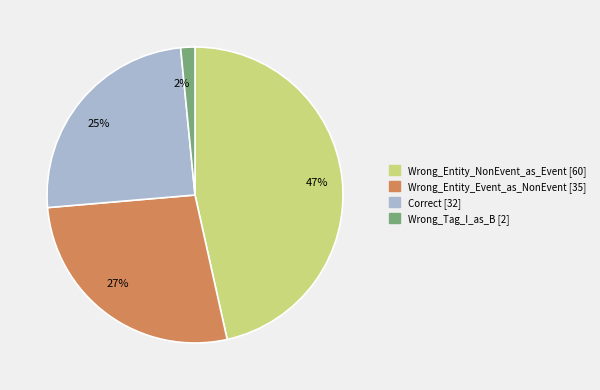

To the nearest percent, what is the combined percentage of Wrong_Entity_Event_as_NonEvent and Wrong_Tag_I_as_B?

29%